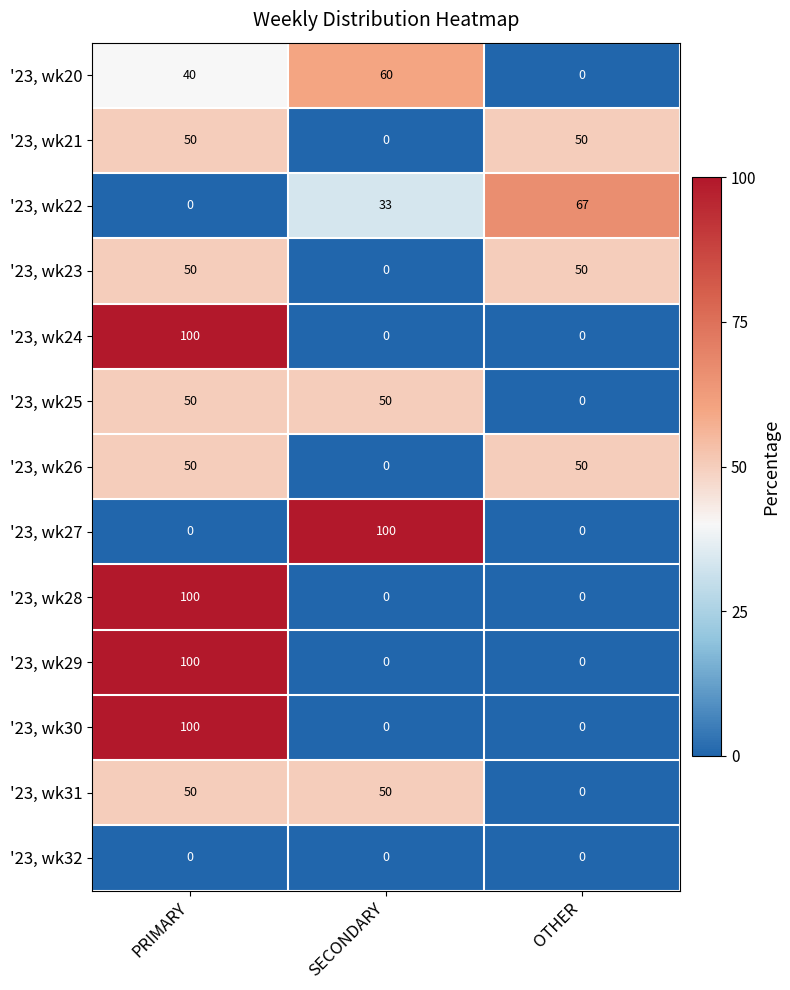

What is the difference between the highest and lowest values at PRIMARY?

100.0